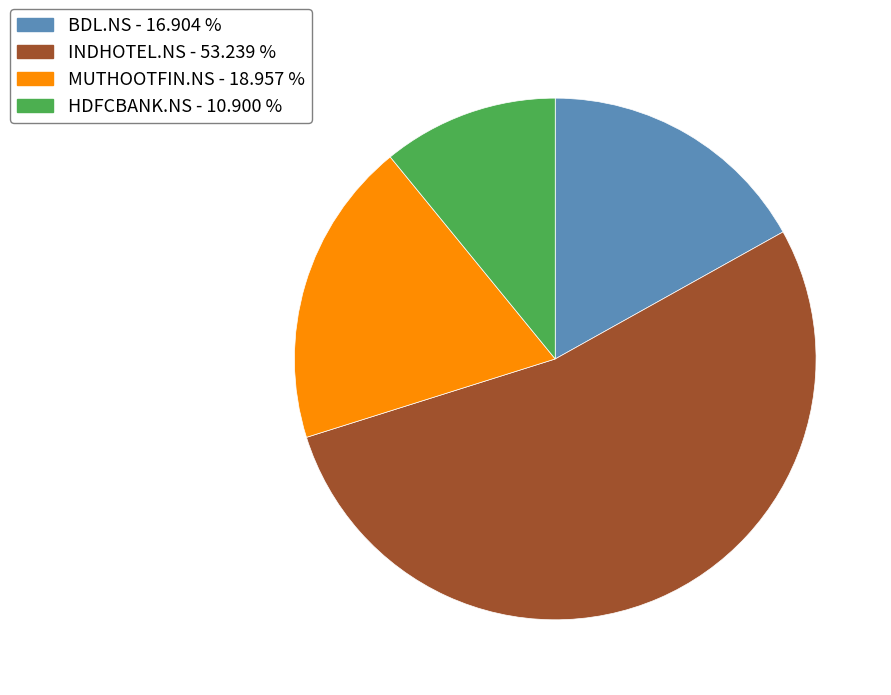

Is there any slice that represents more than half of the pie?

Yes